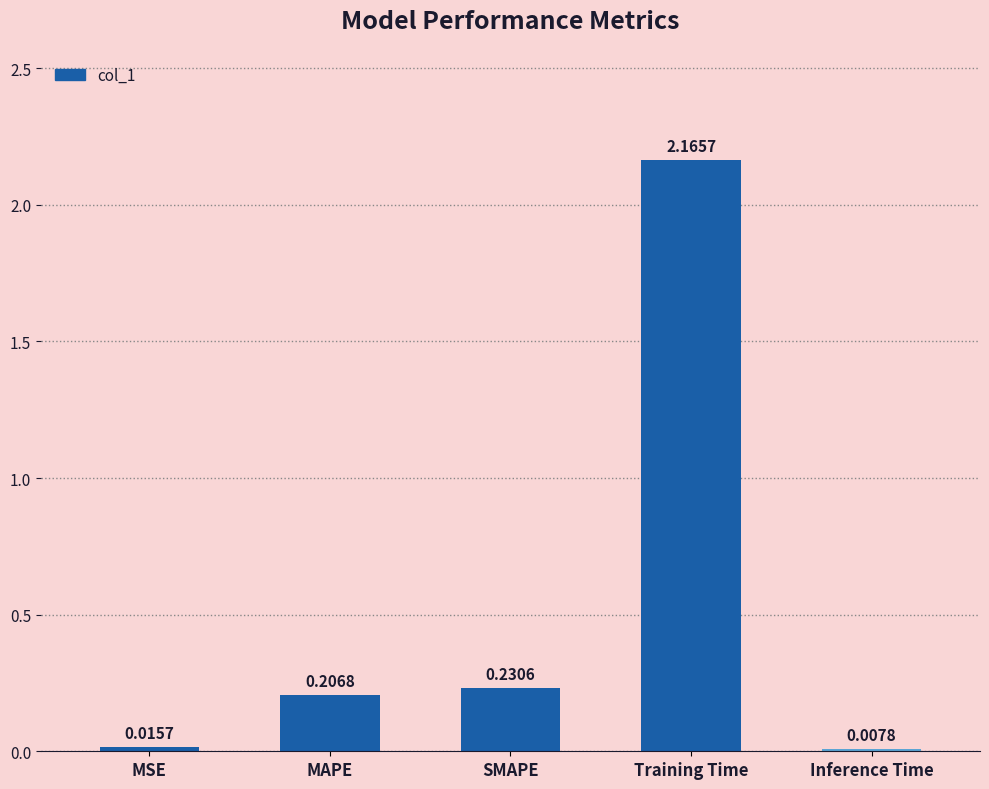

Count the number of data series in this chart.

1